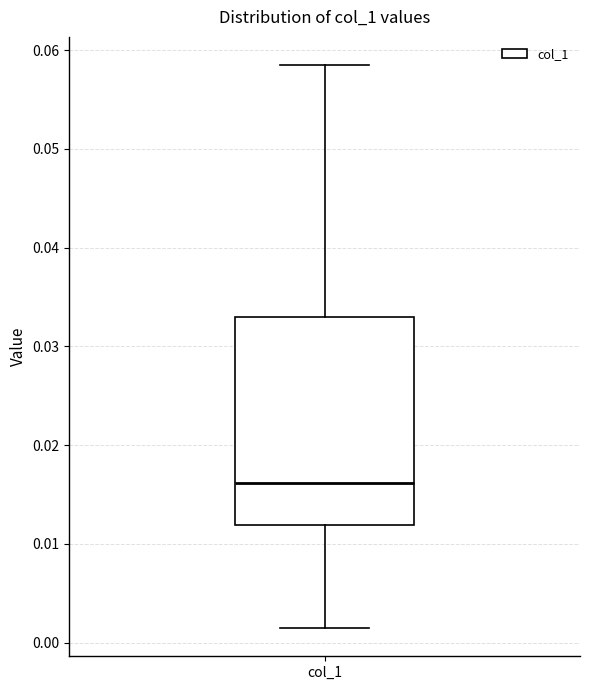

Read this box plot against the y-axis: the position of the median line, the range covered by the box, and the ends of both whiskers. The values are not printed on the chart, so give them approximately, as read against the axis.

median 0.016, box 0.012 to 0.033, whiskers 0.001 to 0.058